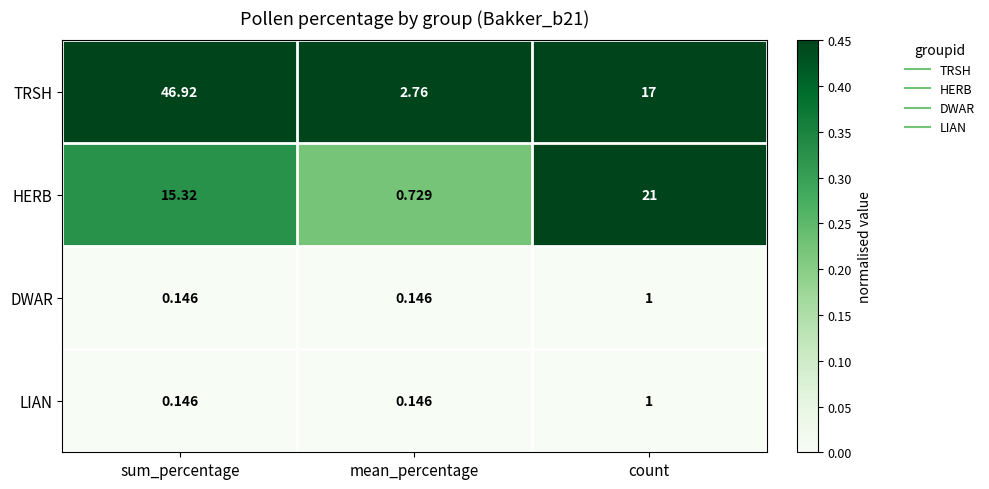

What is the total value across all series at count?

40.0